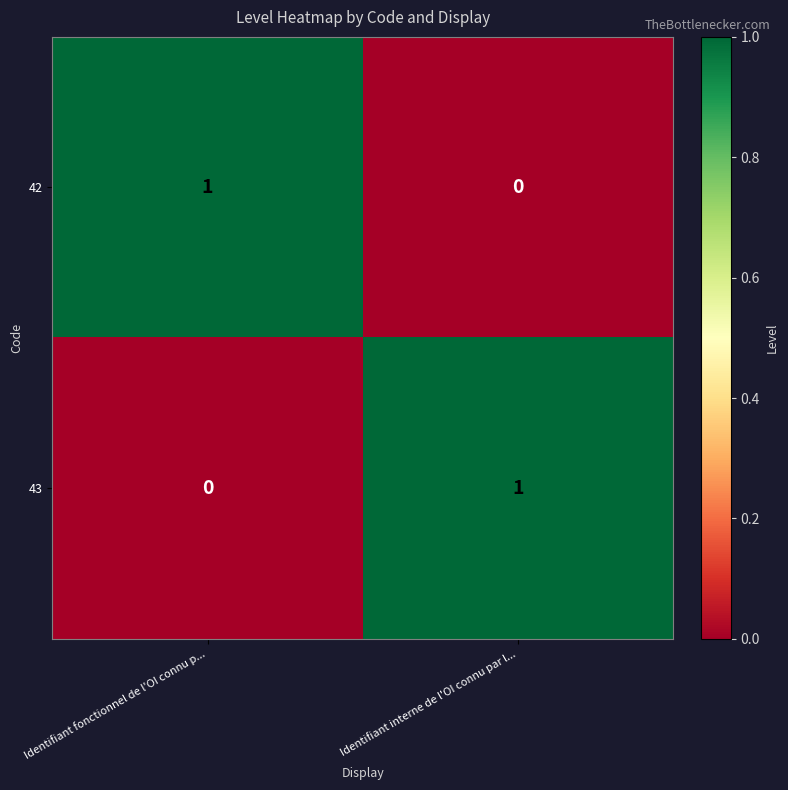

List the labels in order of 42 value, largest first.

Identifiant fonctionnel de l'OI connu p..., Identifiant interne de l'OI connu par l...